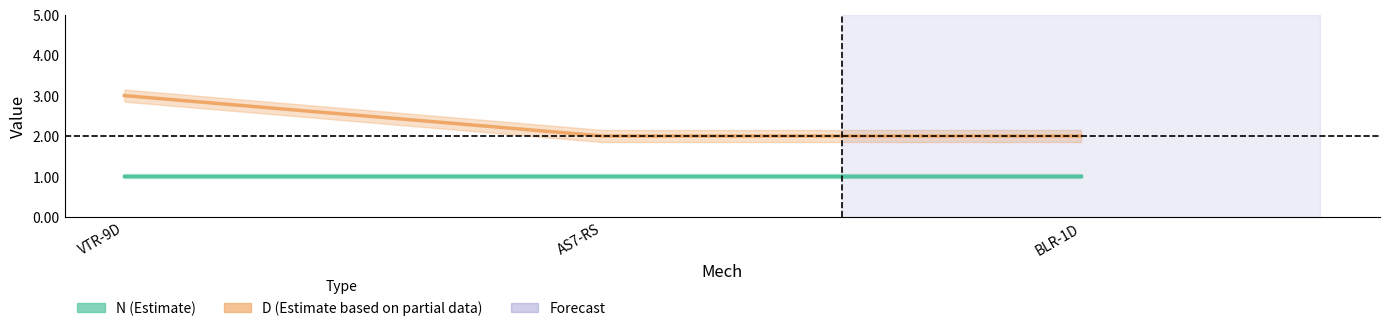

What is the lowest value of the D series?

2